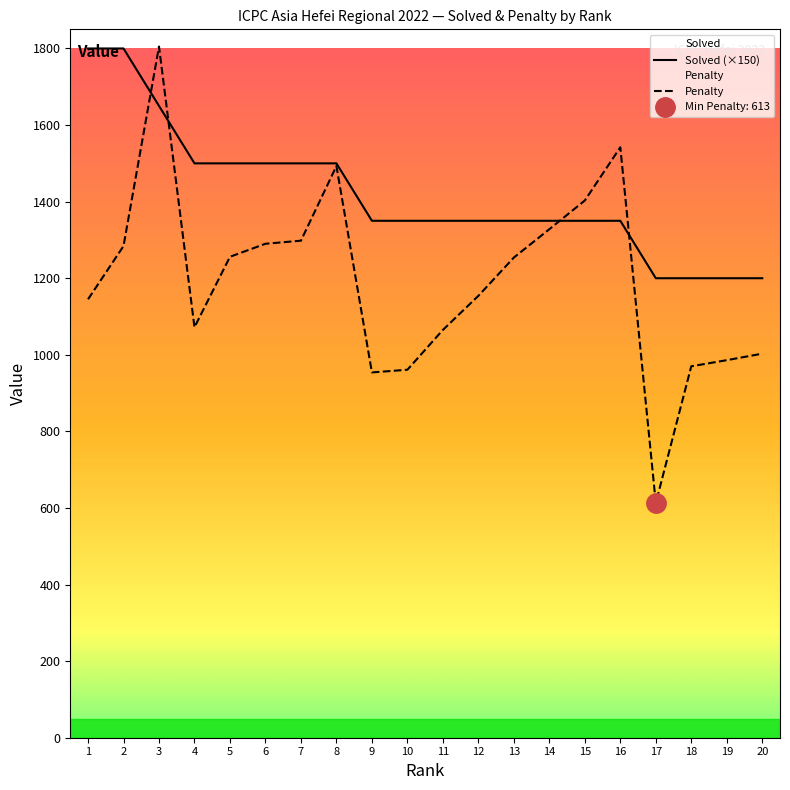

Which series has the largest total across all categories?

Solved (×150)